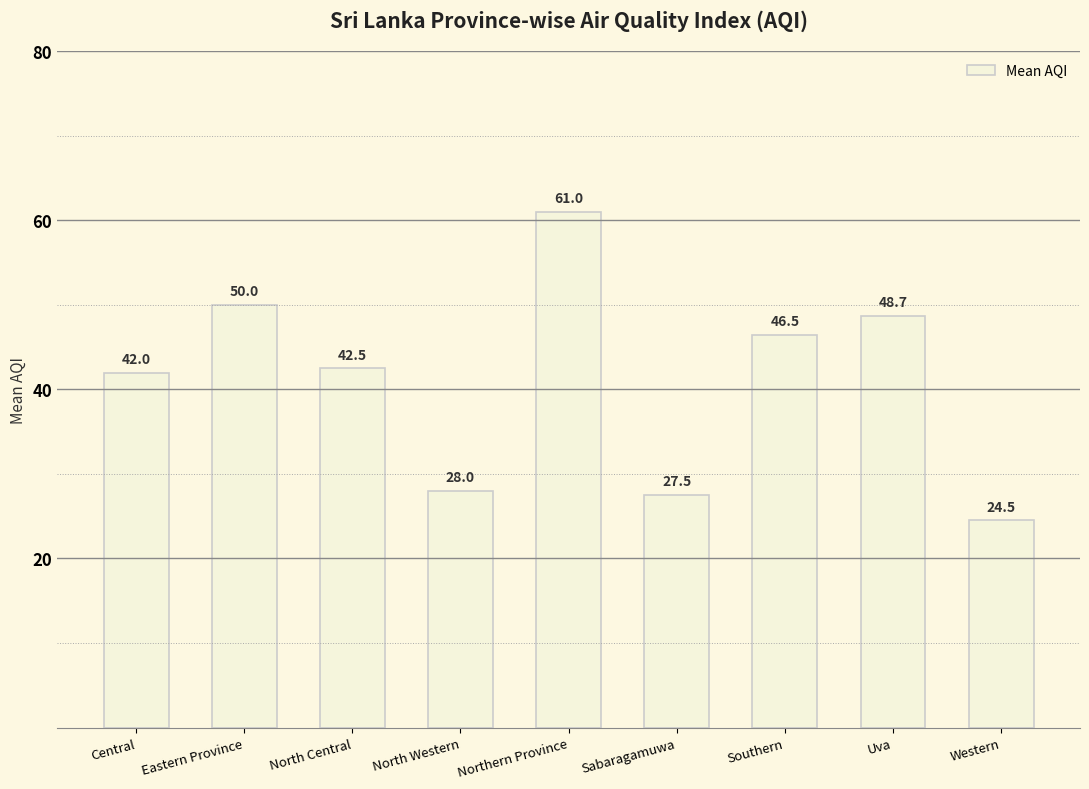

What is the change in value from North Central to North Western?

-14.5